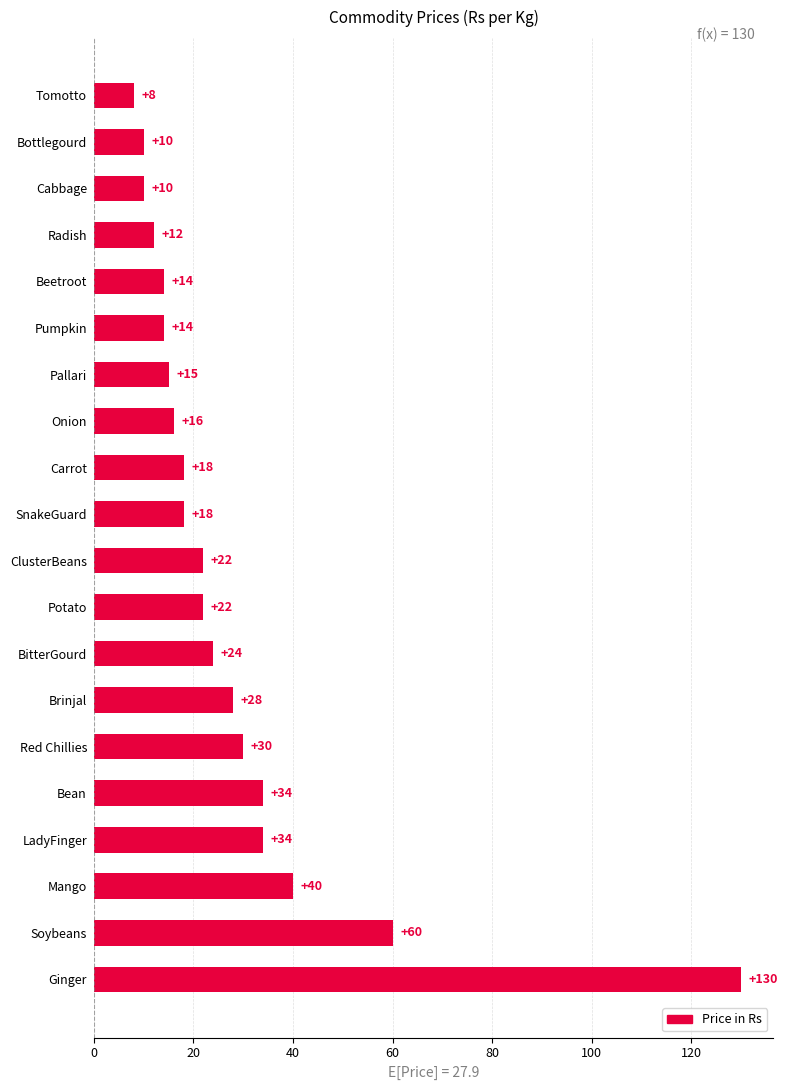

What is the difference between the values at SnakeGuard and Ginger?

112